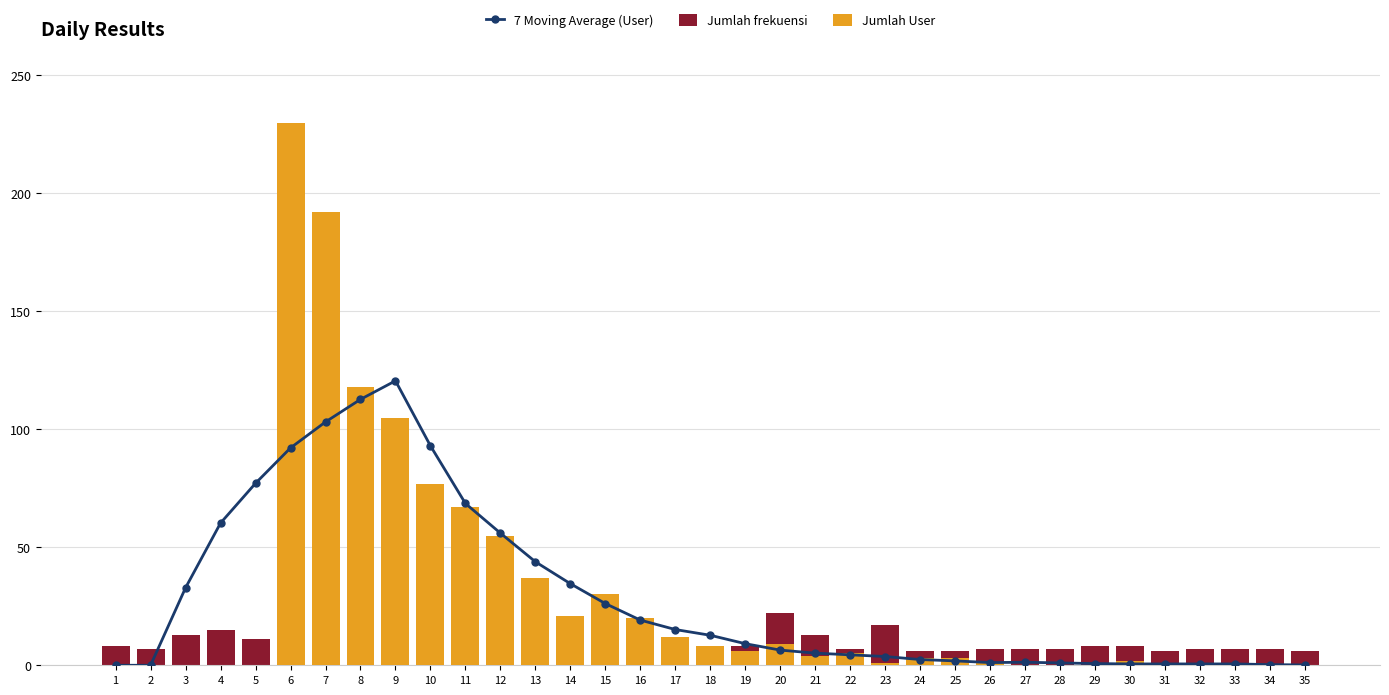

What is the value of the 7 Moving Average (User) bar at the 22nd from the left?

4.4